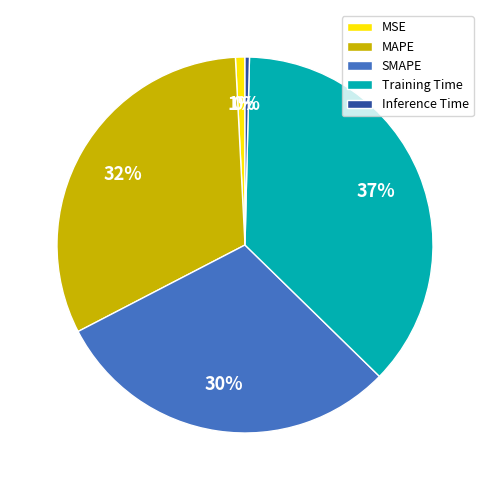

Do MAPE and MSE together represent more than half of the pie?

No